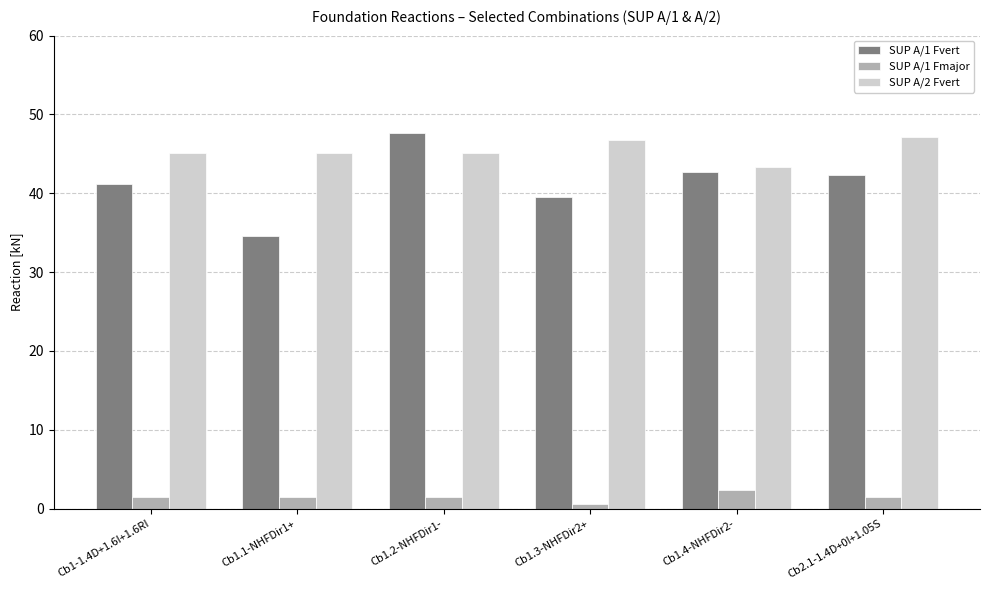

At which category does the chart reach its peak across all series?

Cb1.2-NHFDir1-